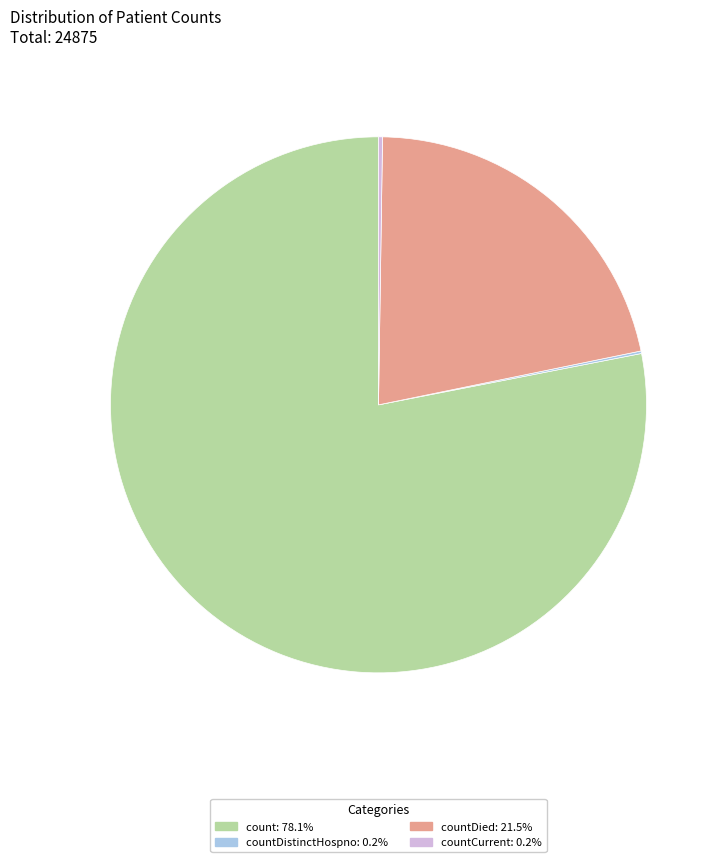

Does any single category account for the majority?

Yes